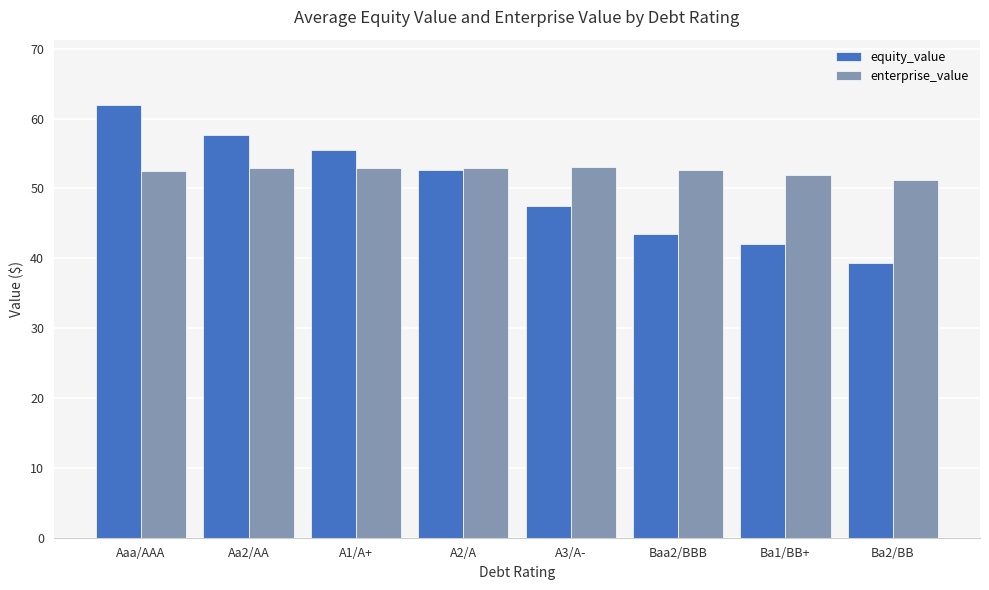

What is the approximate value of enterprise_value at Aa2/AA?

52.9